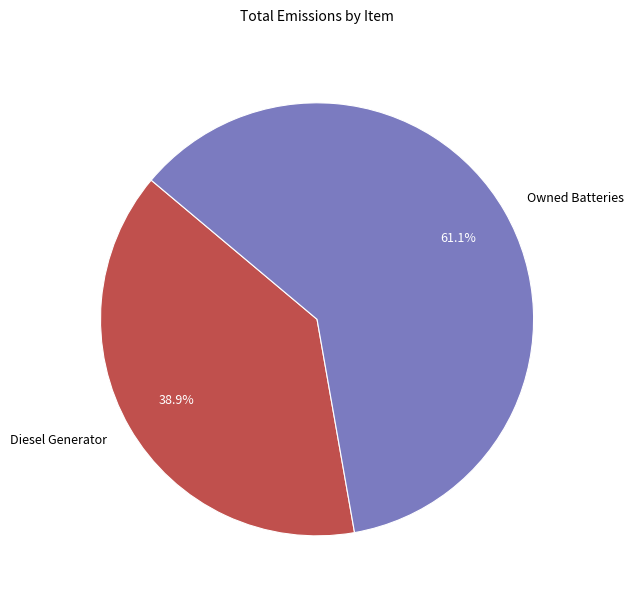

Which category has the smallest portion of the pie?

Diesel Generator